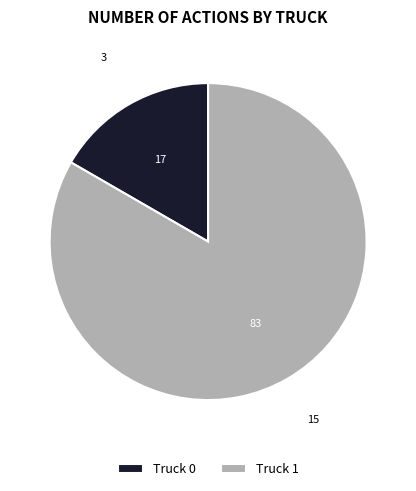

How many slices are in this pie chart?

2